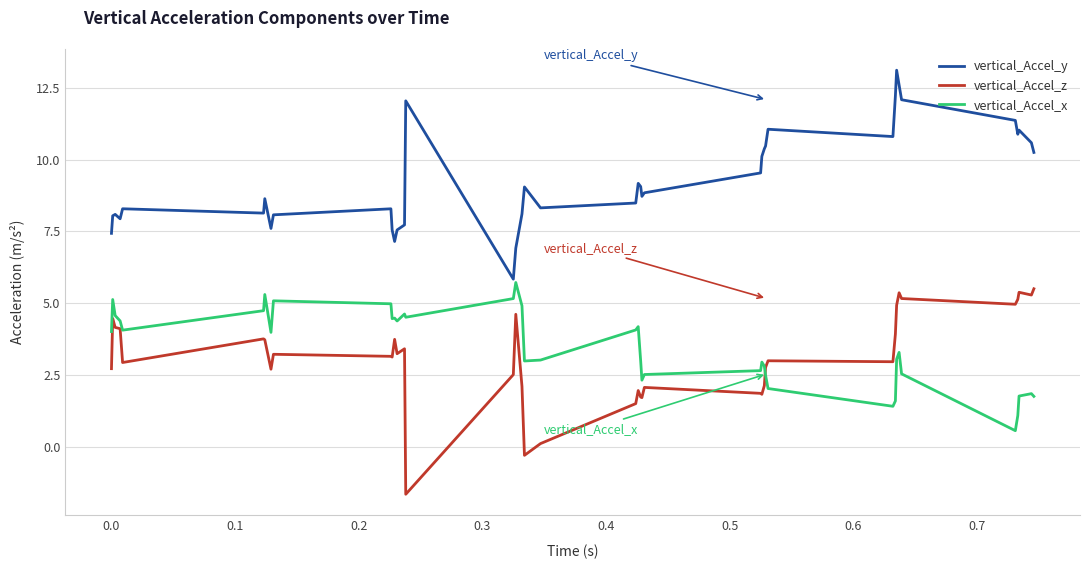

True or false: vertical_Accel_z and vertical_Accel_y intersect in this chart.

False